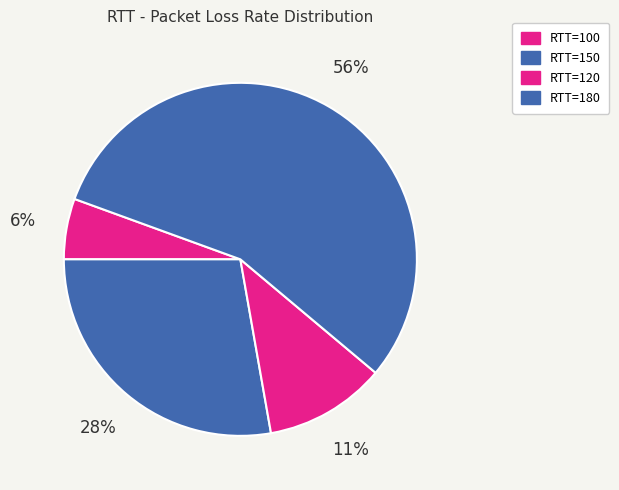

Which category has the smallest portion of the pie?

RTT=100